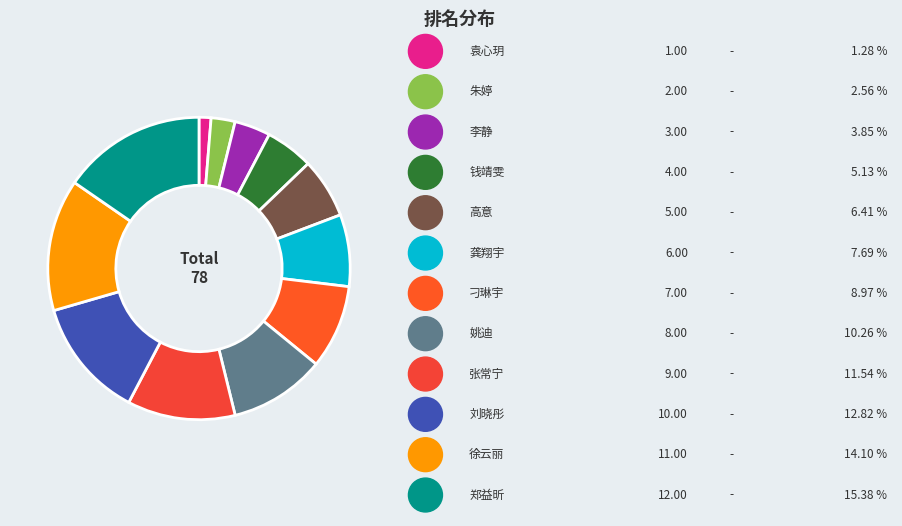

Is there a majority slice in this chart?

No